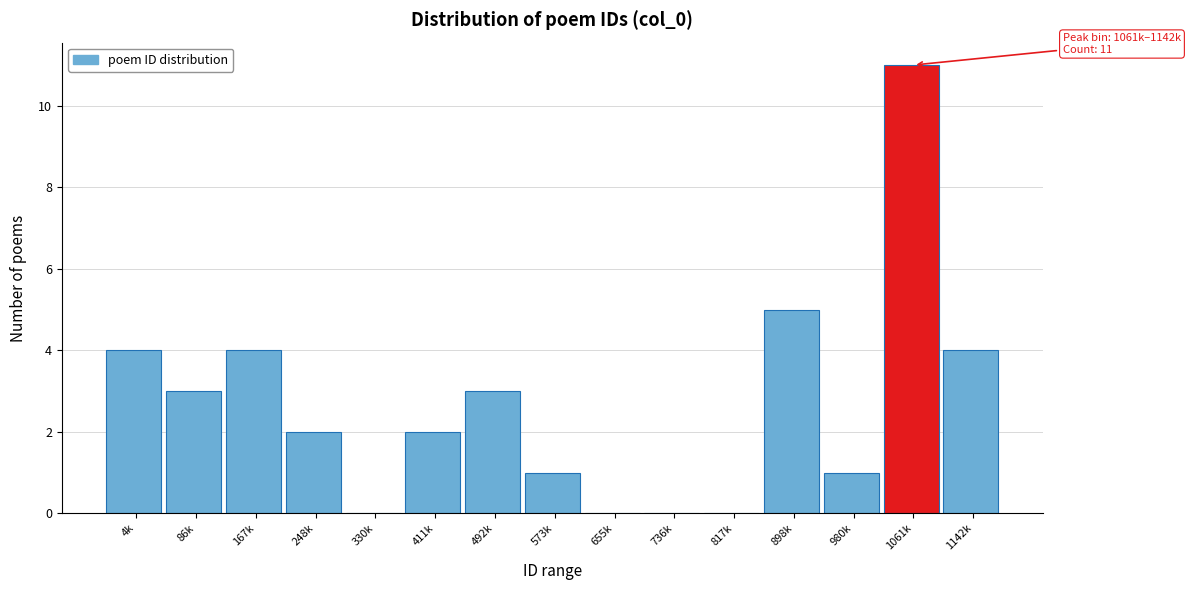

Reading left to right, transcribe all the data shown in this chart.

4k=4	86k=3	167k=4	248k=2	330k=0	411k=2	492k=3	573k=1	655k=0	736k=0	817k=0	898k=5	980k=1	1061k=11	1142k=4